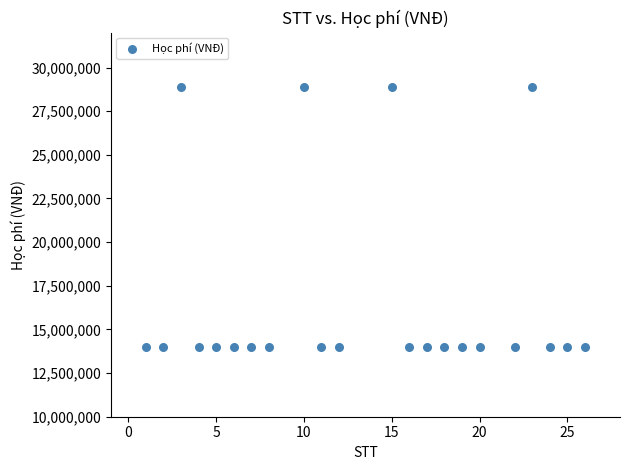

What is the range of X values (max minus min)?

25